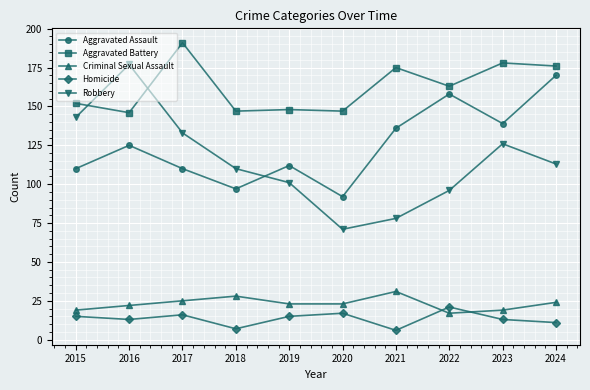

Reading left to right, what are all the values shown in this chart?

Aggravated Assault: 2015=110	2016=125	2017=110	2018=97	2019=112	2020=92	2021=136	2022=158	2023=139	2024=170
Aggravated Battery: 2015=152	2016=146	2017=191	2018=147	2019=148	2020=147	2021=175	2022=163	2023=178	2024=176
Criminal Sexual Assault: 2015=19	2016=22	2017=25	2018=28	2019=23	2020=23	2021=31	2022=17	2023=19	2024=24
Homicide: 2015=15	2016=13	2017=16	2018=7	2019=15	2020=17	2021=6	2022=21	2023=13	2024=11
Robbery: 2015=143	2016=177	2017=133	2018=110	2019=101	2020=71	2021=78	2022=96	2023=126	2024=113